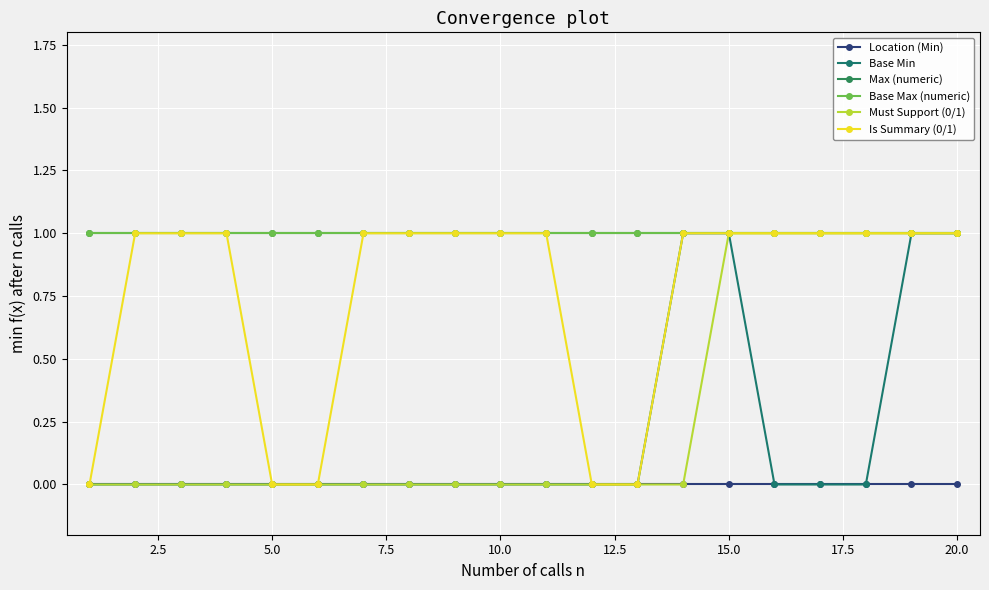

True or false: Is Summary (0/1) has more than 1 points higher than both neighbors.

False